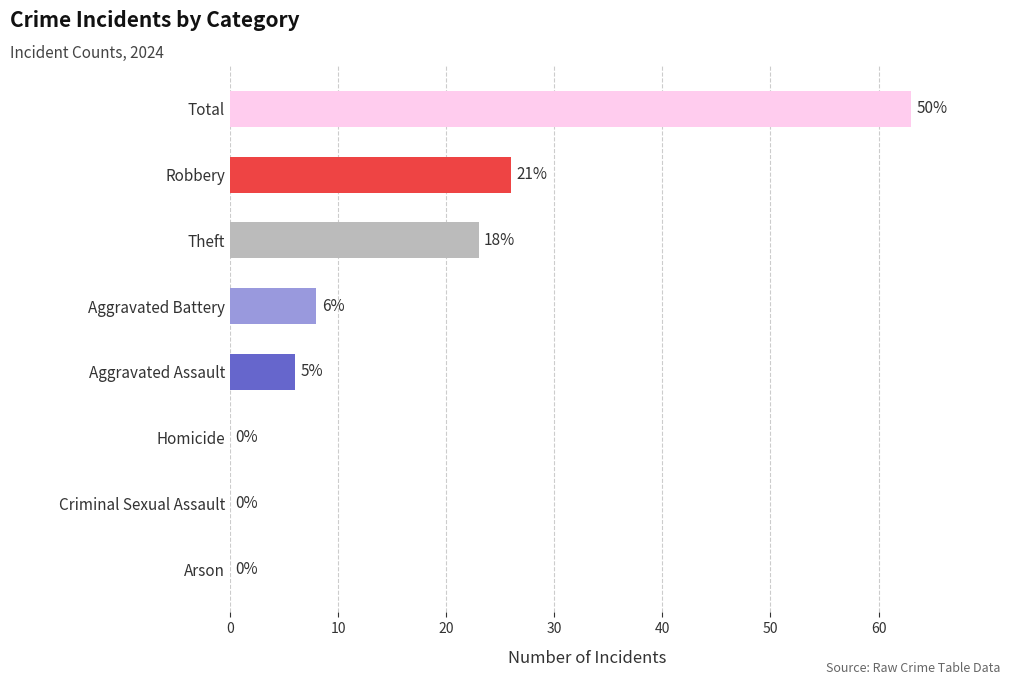

What is the sum of the values at Aggravated Battery and Arson?

8